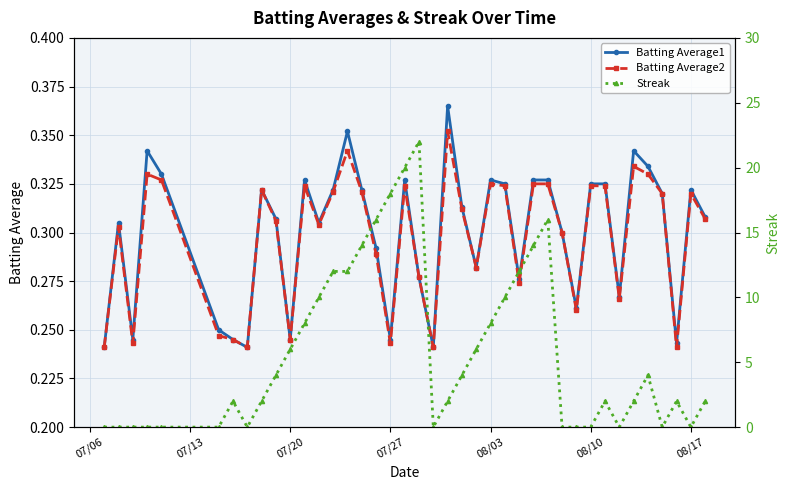

True or false: Batting Average1 has more than 0 interior local peaks.

True